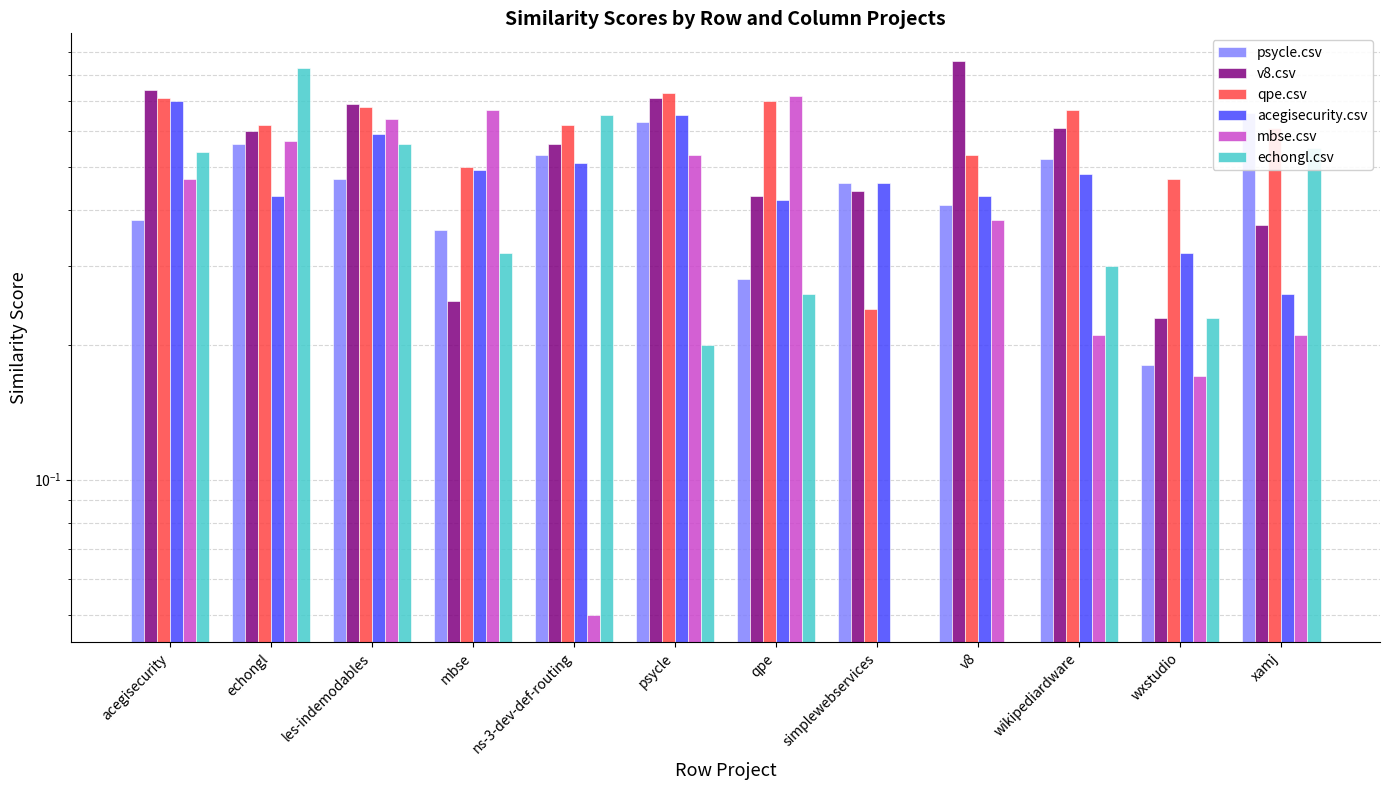

Reading left to right, what are all the values shown in this chart?

psycle.csv: acegisecurity=0.4	echongl=0.6	les-indemodables=0.5	mbse=0.4	ns-3-dev-def-routing=0.5	psycle=0.6	qpe=0.3	simplewebservices=0.5	v8=0.4	wikipediardware=0.5	wxstudio=0.2	xamj=0.7
v8.csv: acegisecurity=0.7	echongl=0.6	les-indemodables=0.7	mbse=0.2	ns-3-dev-def-routing=0.6	psycle=0.7	qpe=0.4	simplewebservices=0.4	v8=0.9	wikipediardware=0.6	wxstudio=0.2	xamj=0.4
qpe.csv: acegisecurity=0.7	echongl=0.6	les-indemodables=0.7	mbse=0.5	ns-3-dev-def-routing=0.6	psycle=0.7	qpe=0.7	simplewebservices=0.2	v8=0.5	wikipediardware=0.7	wxstudio=0.5	xamj=0.6
acegisecurity.csv: acegisecurity=0.7	echongl=0.4	les-indemodables=0.6	mbse=0.5	ns-3-dev-def-routing=0.5	psycle=0.7	qpe=0.4	simplewebservices=0.5	v8=0.4	wikipediardware=0.5	wxstudio=0.3	xamj=0.3
mbse.csv: acegisecurity=0.5	echongl=0.6	les-indemodables=0.6	mbse=0.7	ns-3-dev-def-routing=0.1	psycle=0.5	qpe=0.7	simplewebservices=0.0	v8=0.4	wikipediardware=0.2	wxstudio=0.2	xamj=0.2
echongl.csv: acegisecurity=0.5	echongl=0.8	les-indemodables=0.6	mbse=0.3	ns-3-dev-def-routing=0.7	psycle=0.2	qpe=0.3	simplewebservices=0.0	v8=0.0	wikipediardware=0.3	wxstudio=0.2	xamj=0.6